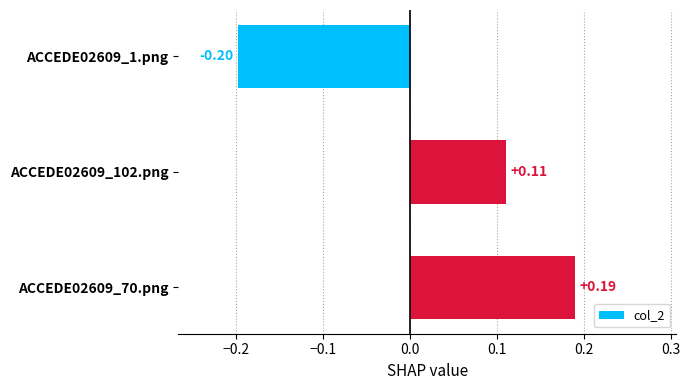

Rank the categories by value from lowest to highest.

ACCEDE02609_1.png, ACCEDE02609_102.png, ACCEDE02609_70.png